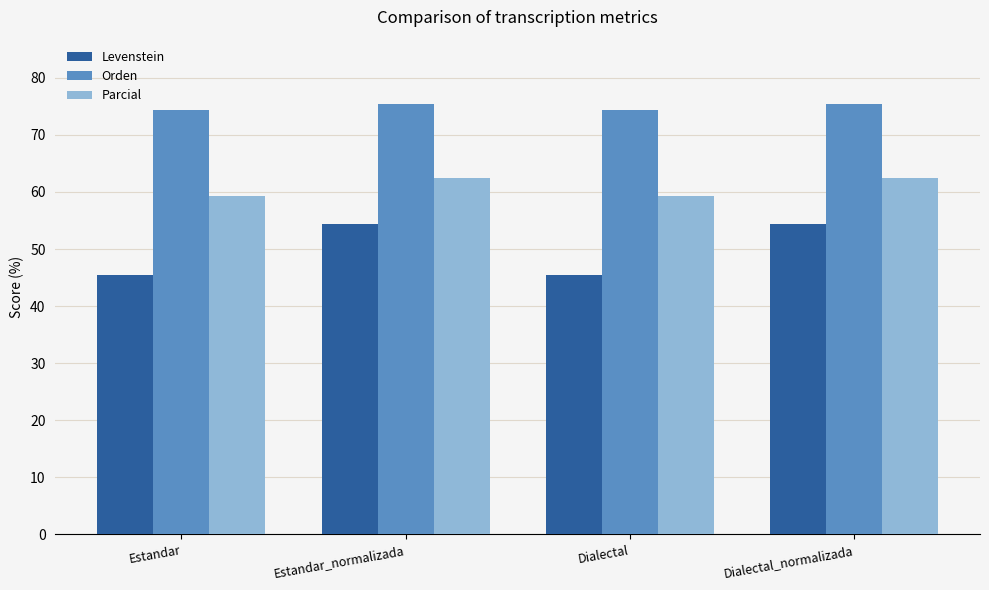

What is the maximum value for Orden?

75.4